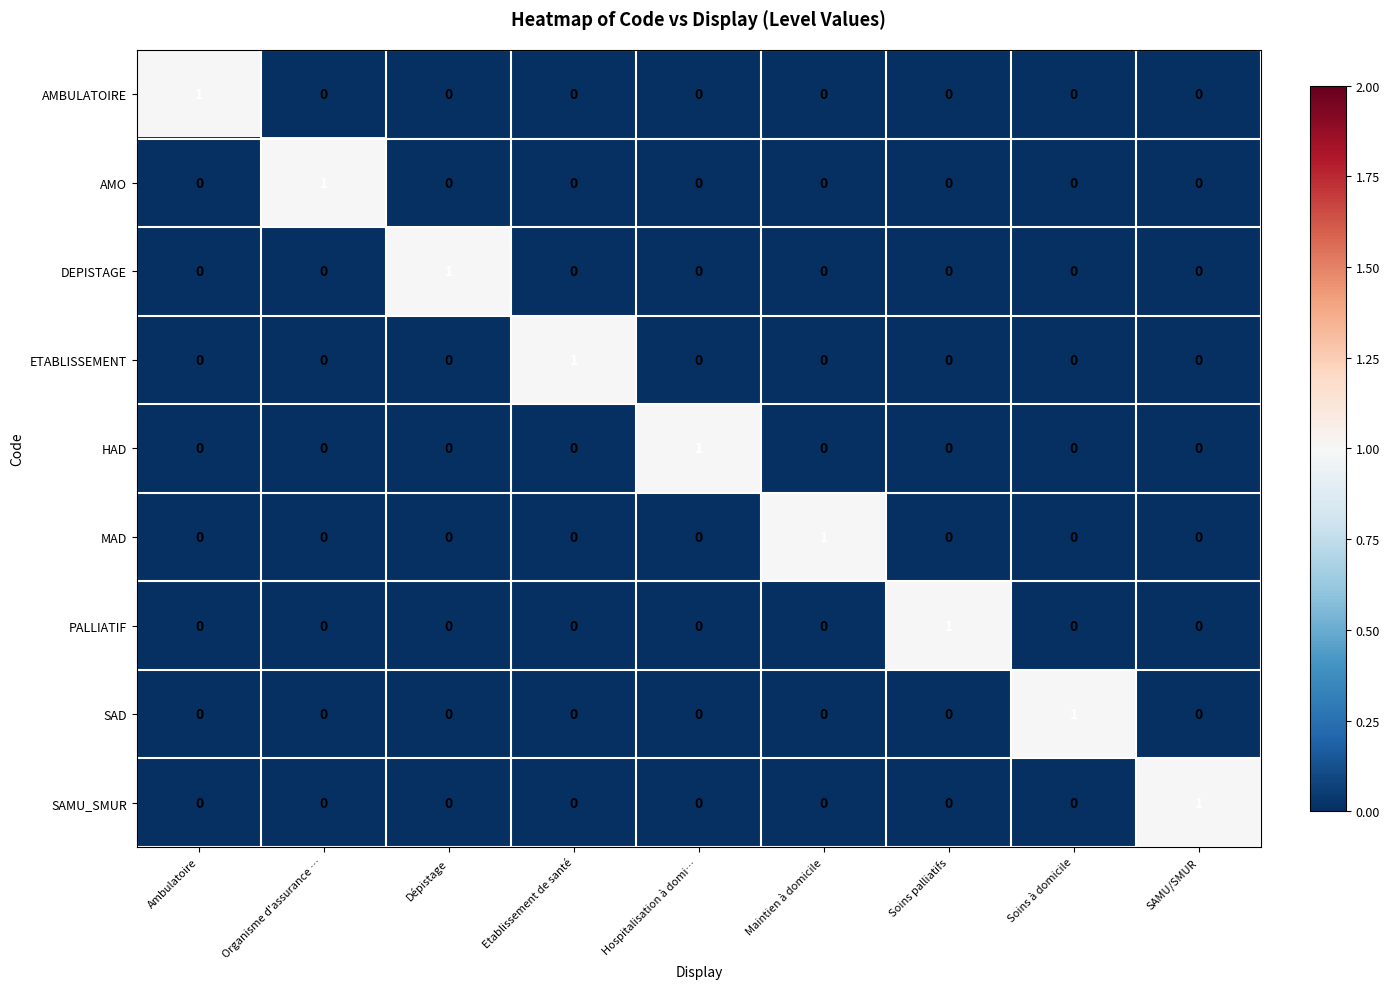

Count the DEPISTAGE values in the range 0 to 1.

9